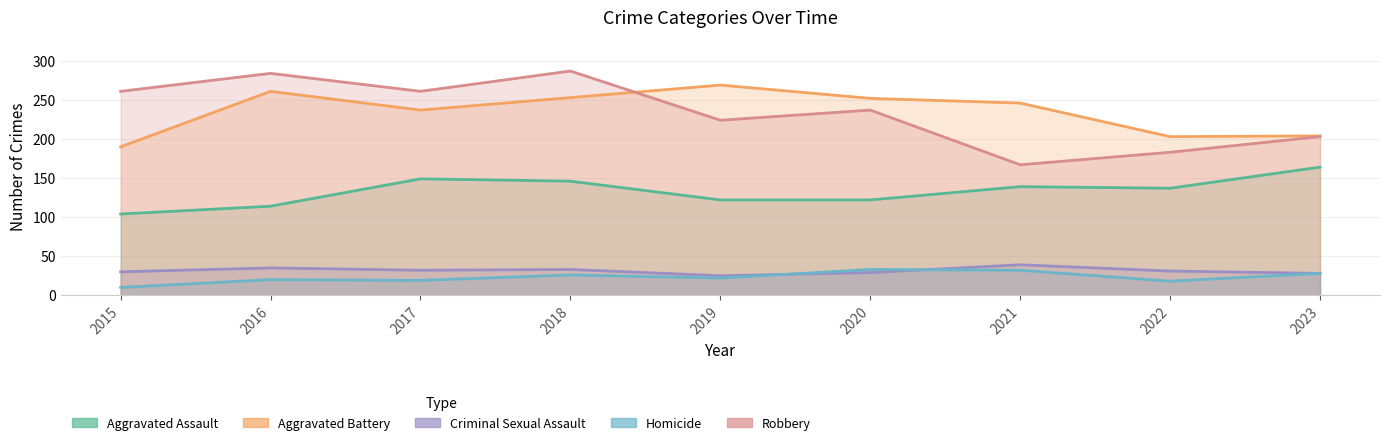

Reading left to right, list all the values displayed in this chart.

Aggravated Assault: 2015=104	2016=114	2017=149	2018=146	2019=122	2020=122	2021=139	2022=137	2023=164
Aggravated Battery: 2015=190	2016=261	2017=237	2018=253	2019=269	2020=252	2021=246	2022=203	2023=204
Criminal Sexual Assault: 2015=30	2016=35	2017=32	2018=33	2019=25	2020=29	2021=39	2022=31	2023=28
Homicide: 2015=10	2016=20	2017=19	2018=26	2019=22	2020=33	2021=32	2022=18	2023=28
Robbery: 2015=261	2016=284	2017=261	2018=287	2019=224	2020=237	2021=167	2022=183	2023=203